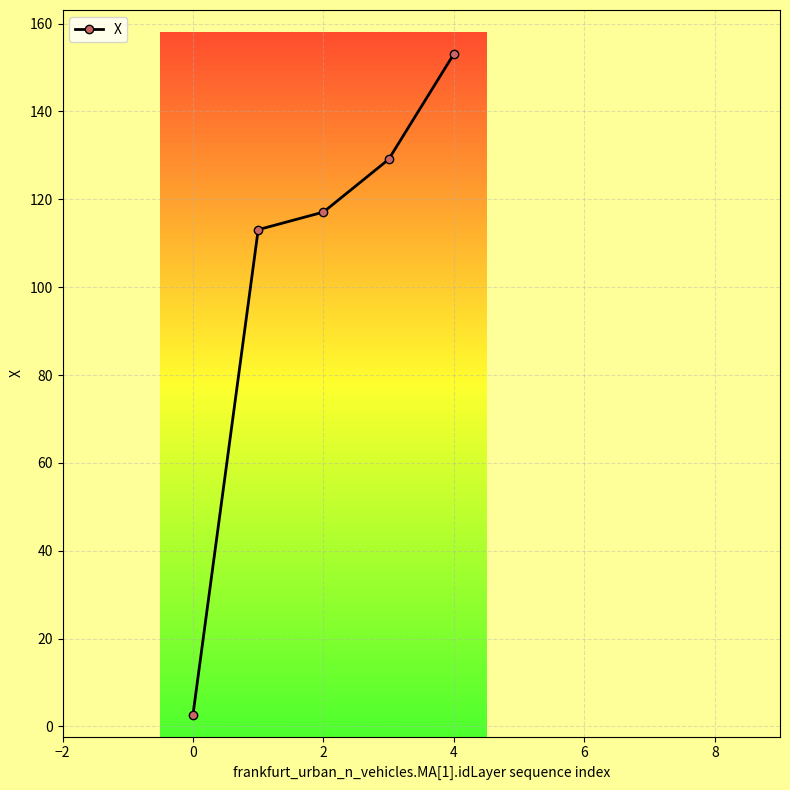

What is the smallest value displayed?

2.7